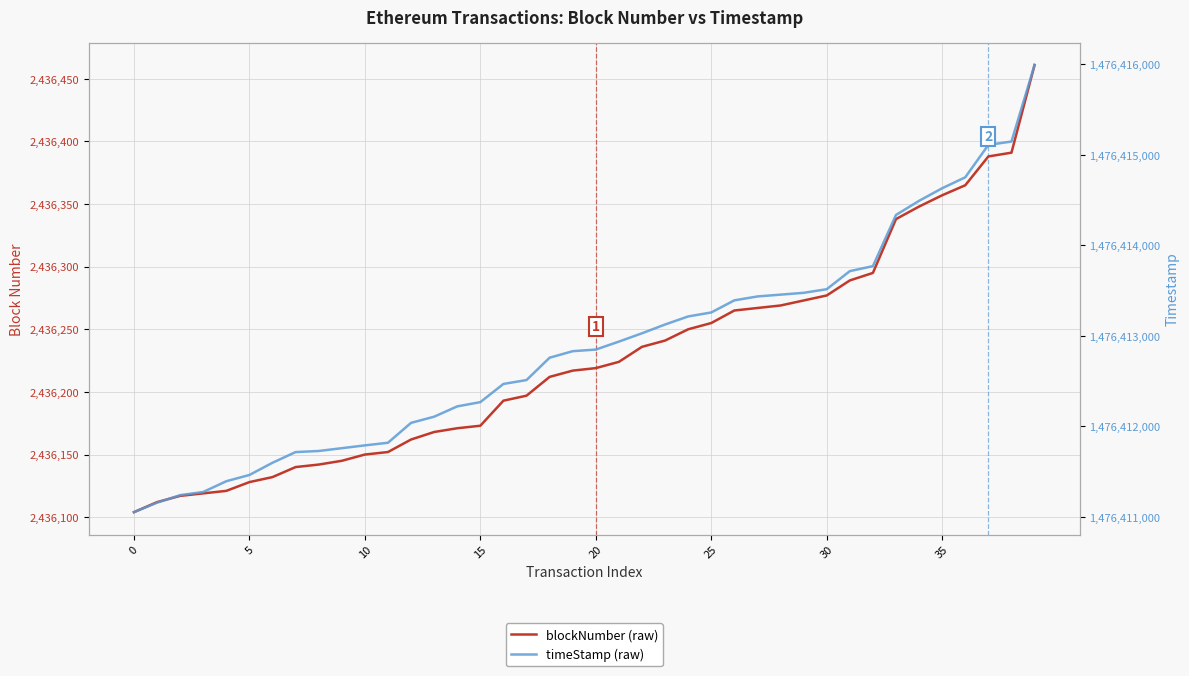

What is the difference between the maximum and minimum values in the blockNumber (raw) series?

357